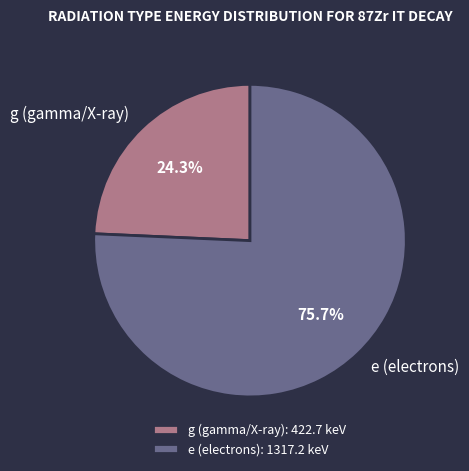

Is e (electrons) the majority of the pie?

Yes